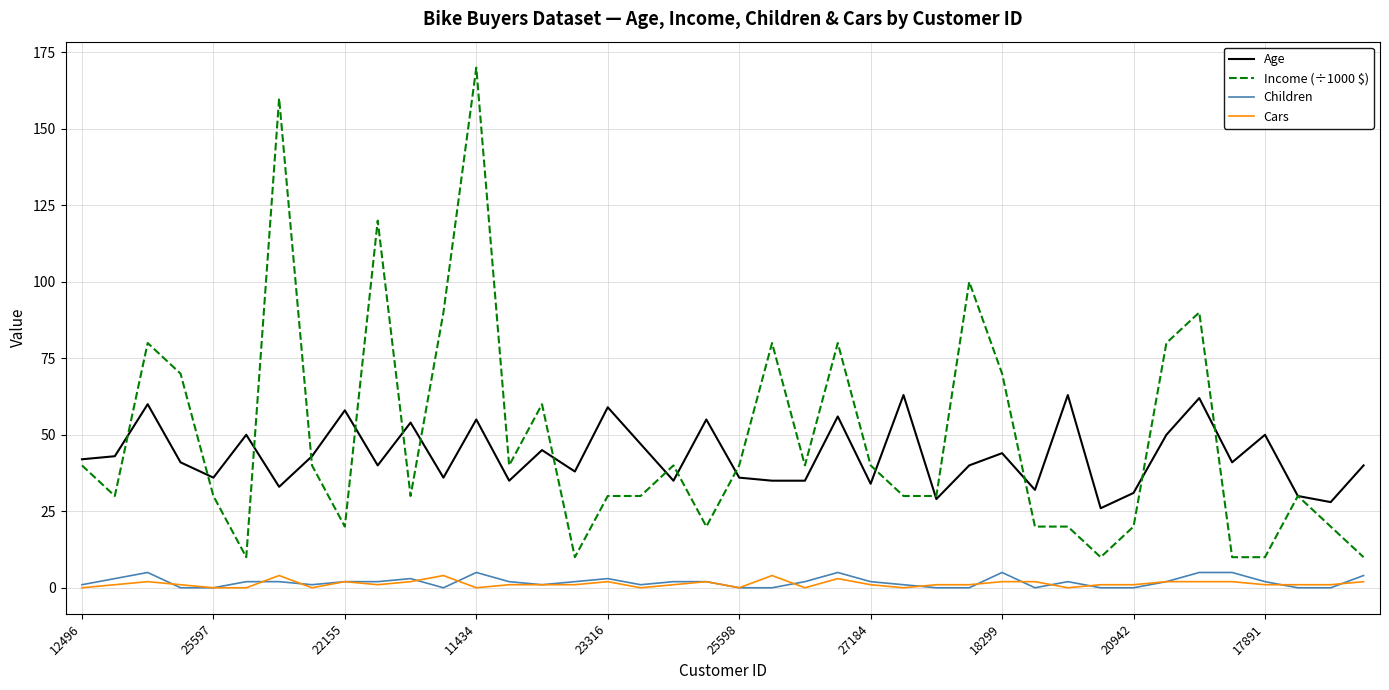

What is the maximum value for Age?

63